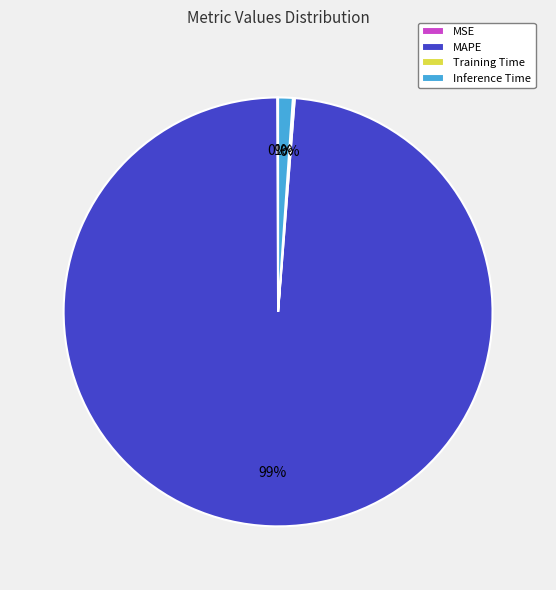

Do Inference Time and MAPE together represent more than half of the pie?

Yes